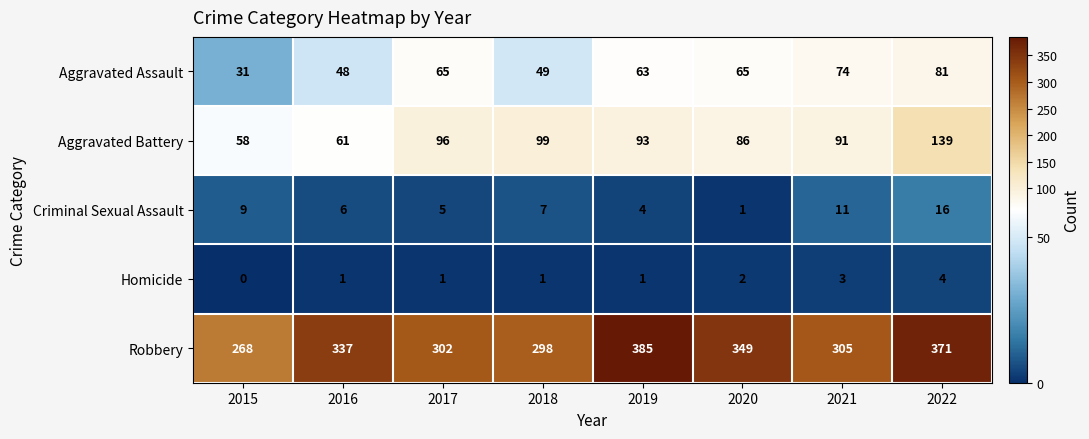

Which label corresponds to the largest value in the chart?

2019